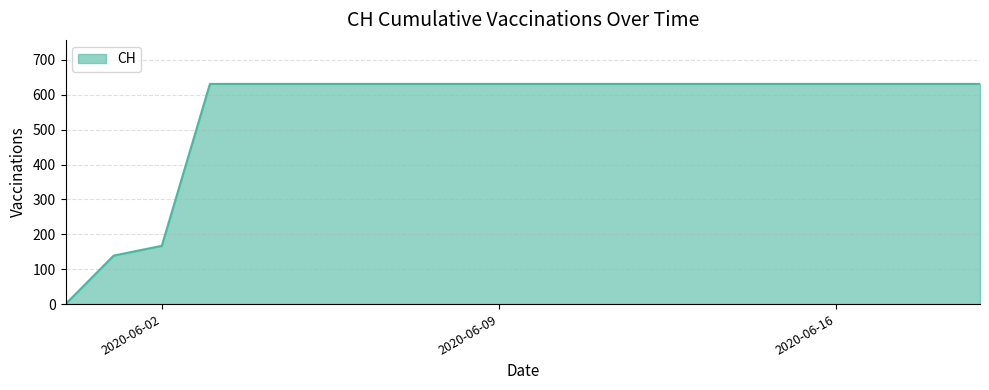

What is the difference between the maximum and minimum values?

631